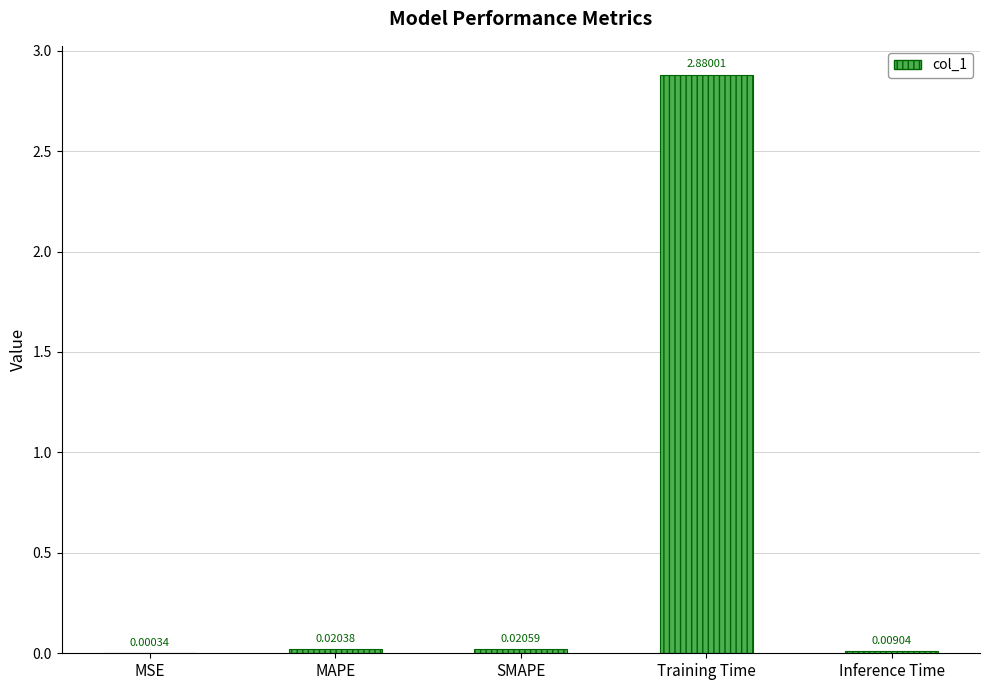

At which category does the chart reach its peak across all series?

Training Time